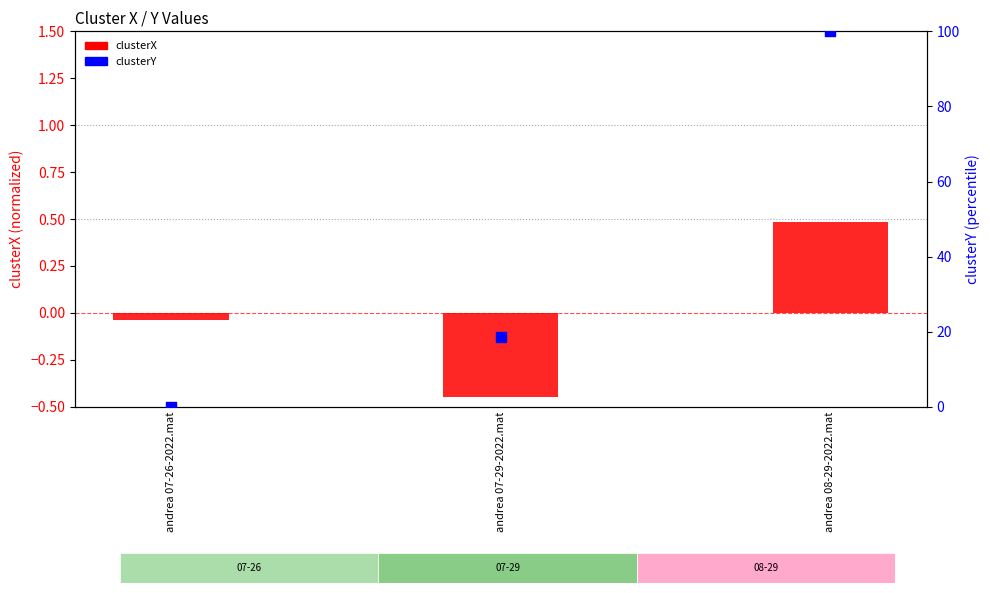

Which series has the largest total across all categories?

clusterY